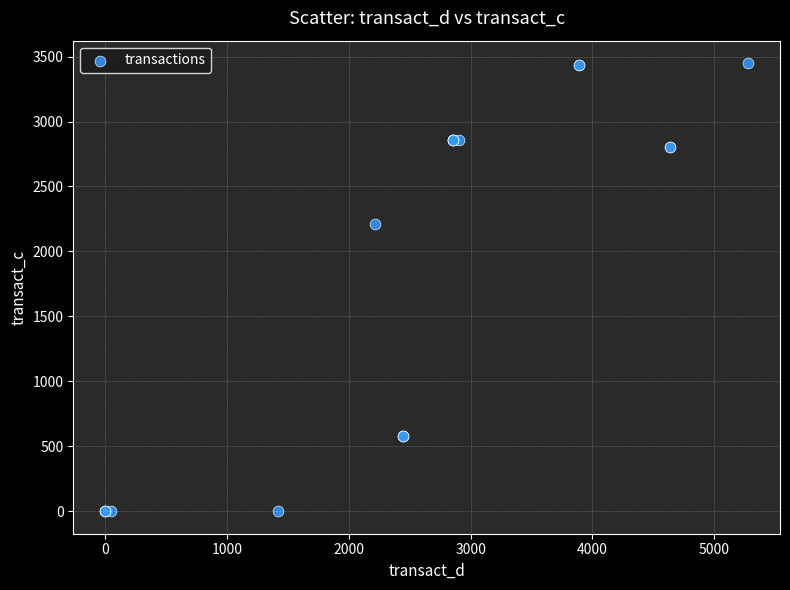

What Y value in the scatter plot is closest to 1724?

2214.3